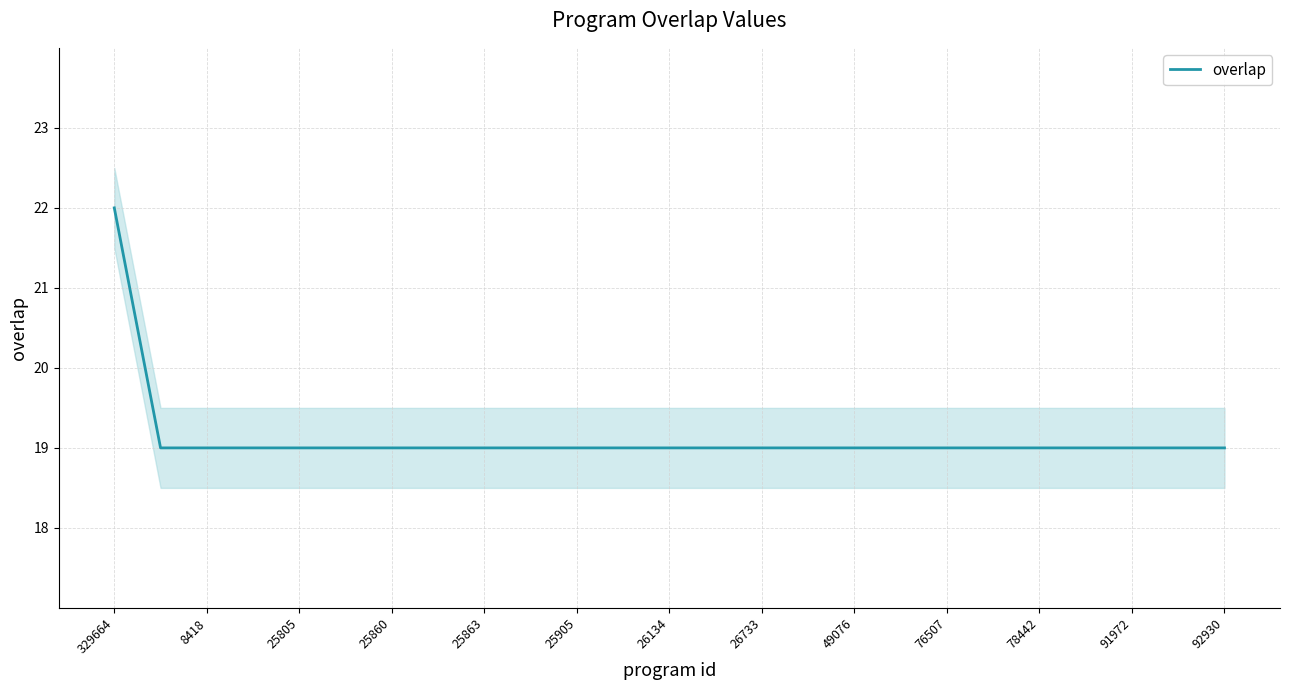

What is the difference between the maximum and minimum values?

3